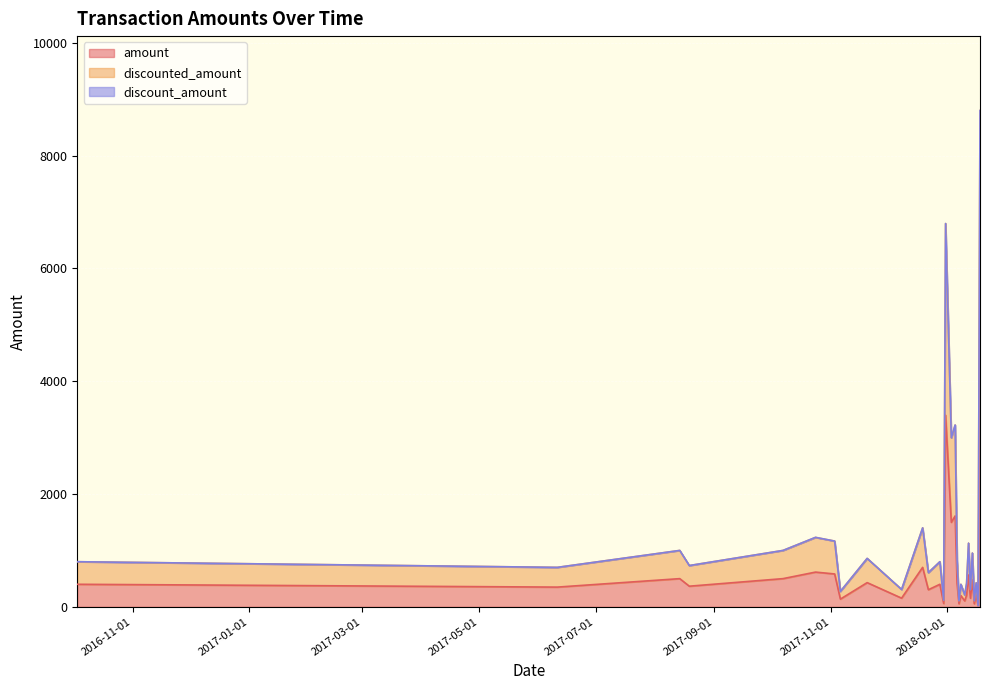

Which label corresponds to the largest value in the chart?

2018-01-18